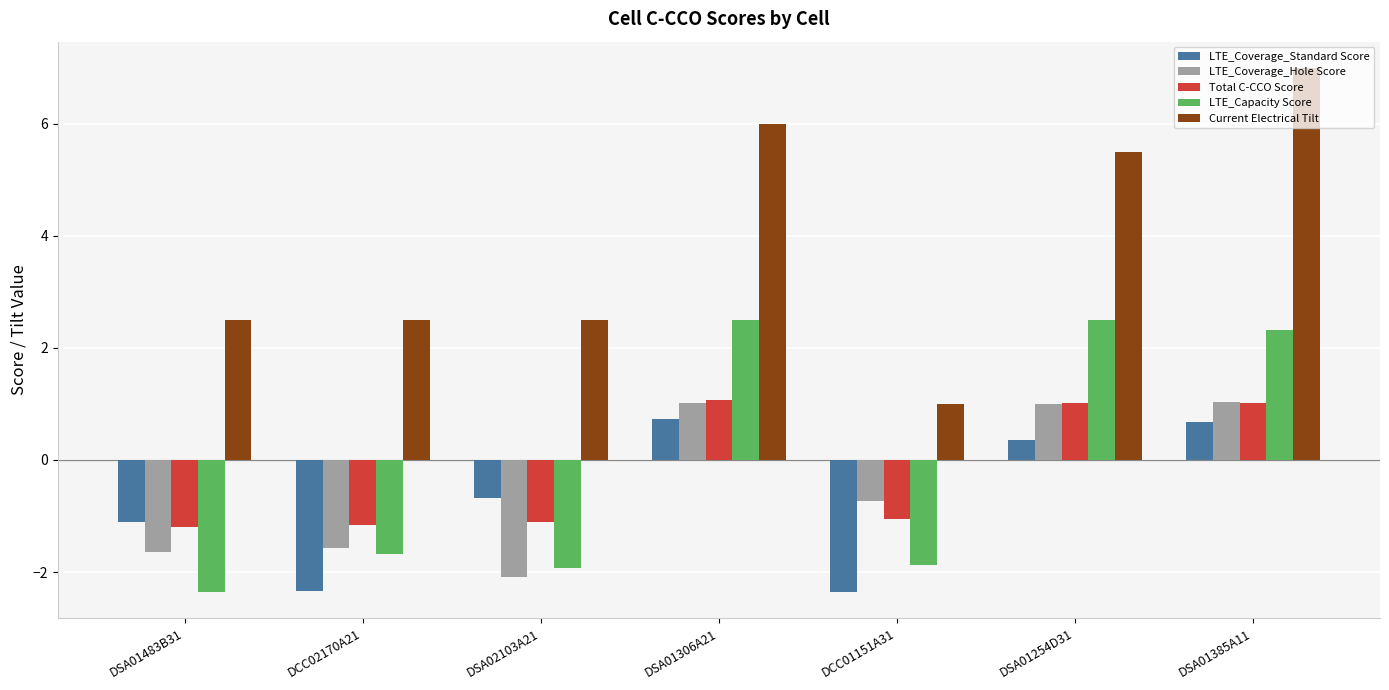

What is the average value of the Current Electrical Tilt series?

3.9